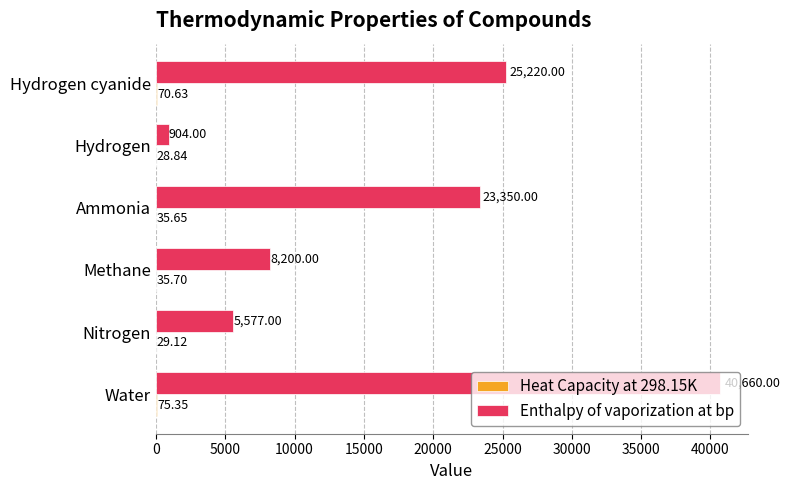

Which category has the highest value across all series?

Water